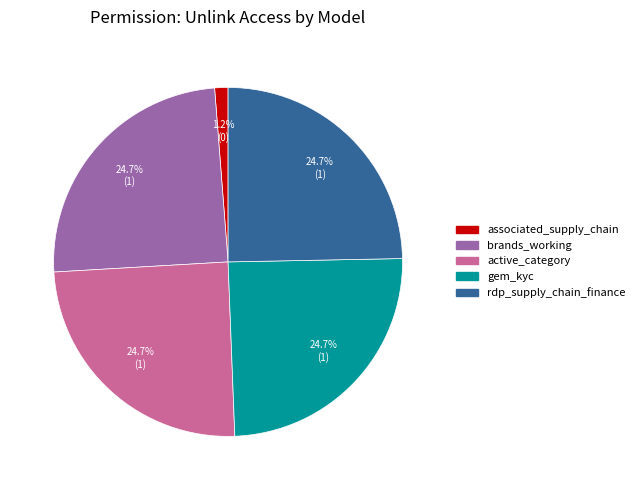

To the nearest percent, what portion does gem_kyc represent?

25%